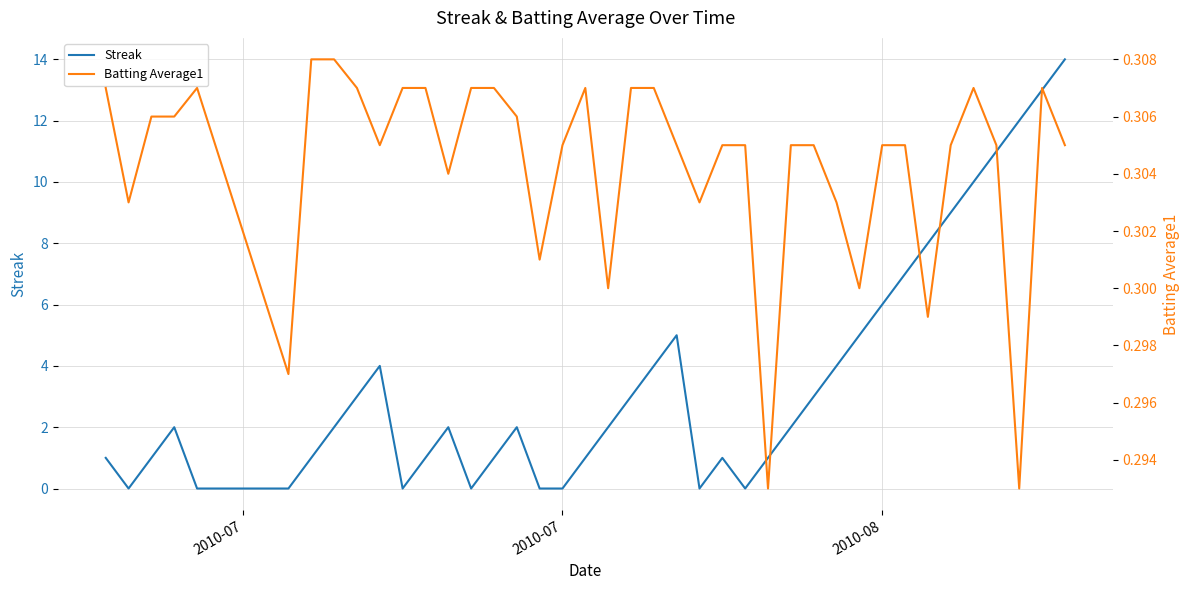

True or false: Streak has more than 0 points higher than both neighbors.

True